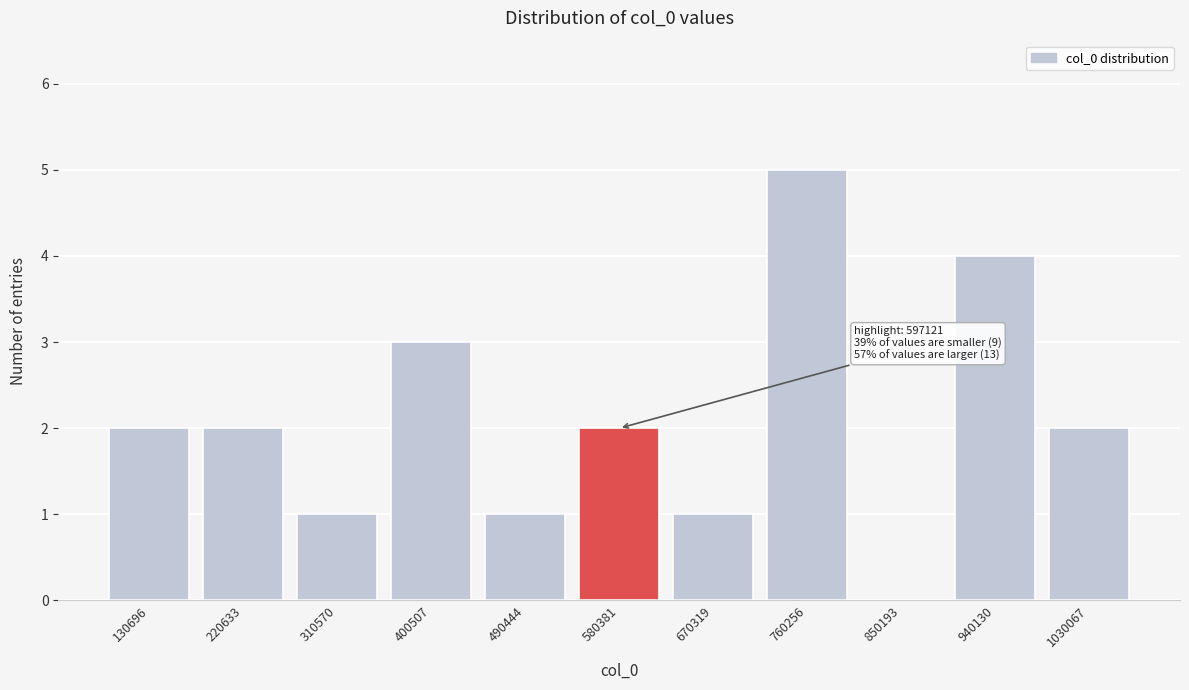

Reading left to right, extract all data points from this chart.

130696=2	220633=2	310570=1	400507=3	490444=1	580381=2	670319=1	760256=5	850193=0	940130=4	1030067=2